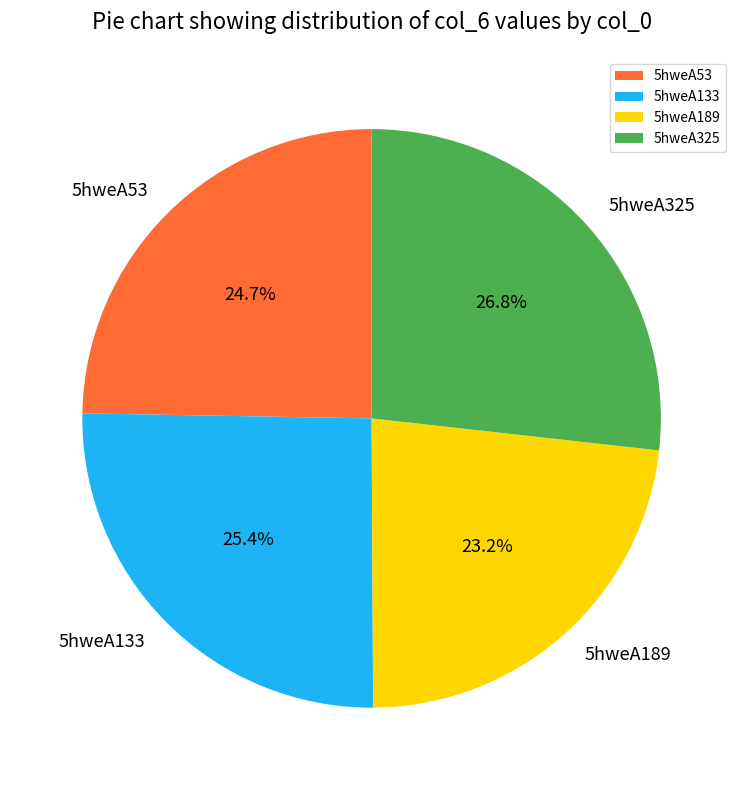

Approximately how many times larger is the value at 5hweA189 compared to 5hweA325?

0.9